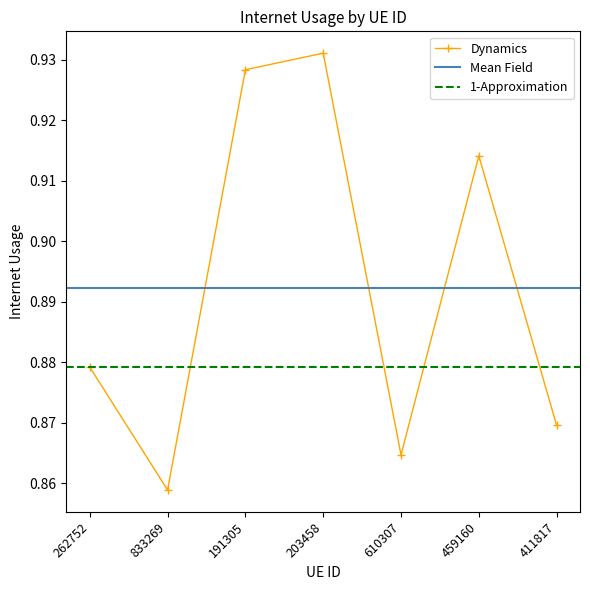

How many categories are shown in the chart?

7